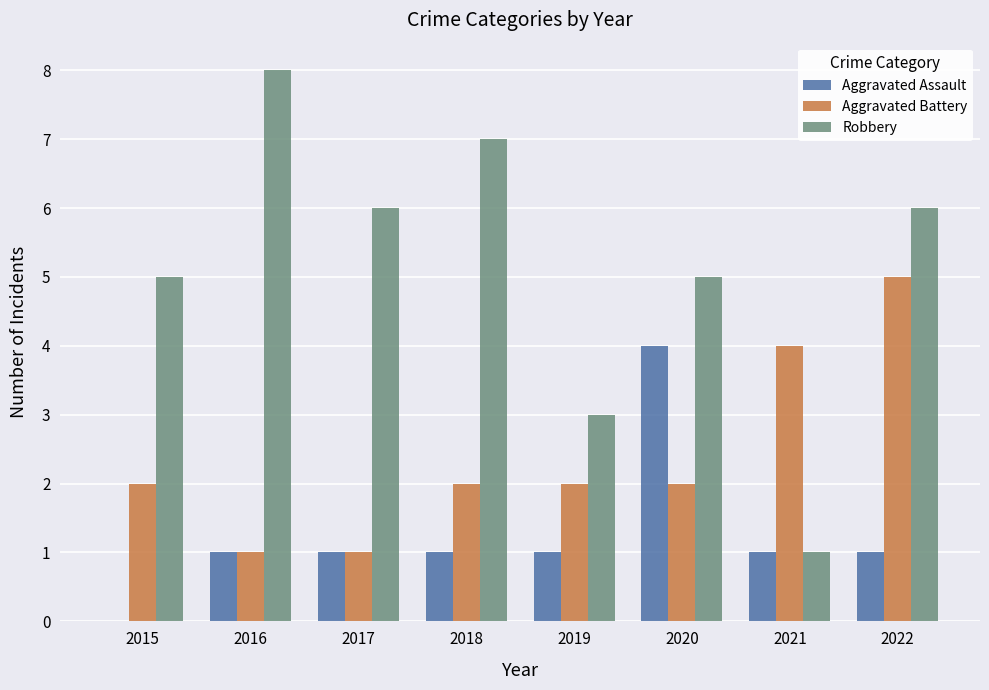

Between 2018 and 2019, which series saw the biggest shift?

Robbery